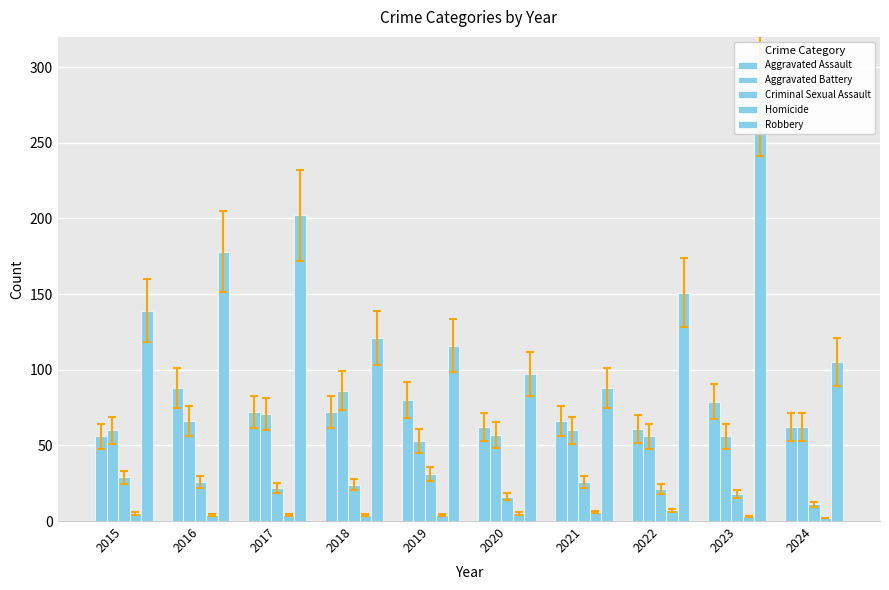

Reading left to right, what are all the values shown in this chart?

Aggravated Assault: 56	88	72	72	80	62	66	61	79	62
Aggravated Battery: 60	66	71	86	53	57	60	56	56	62
Criminal Sexual Assault: 29	26	22	24	31	16	26	21	18	11
Homicide: 5	4	4	4	4	5	6	7	3	2
Robbery: 139	178	202	121	116	97	88	151	284	105